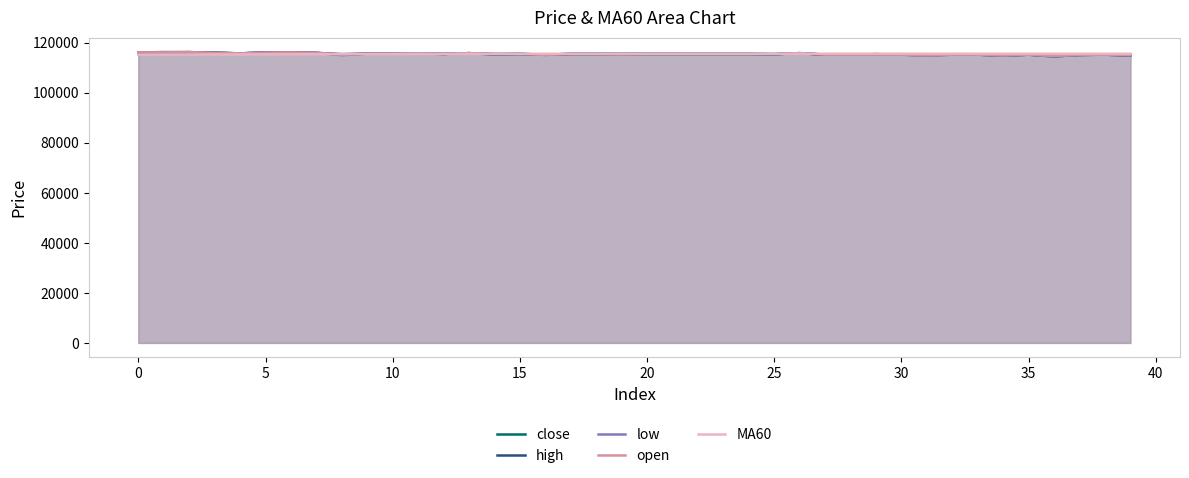

How many lines are shown in the chart?

5